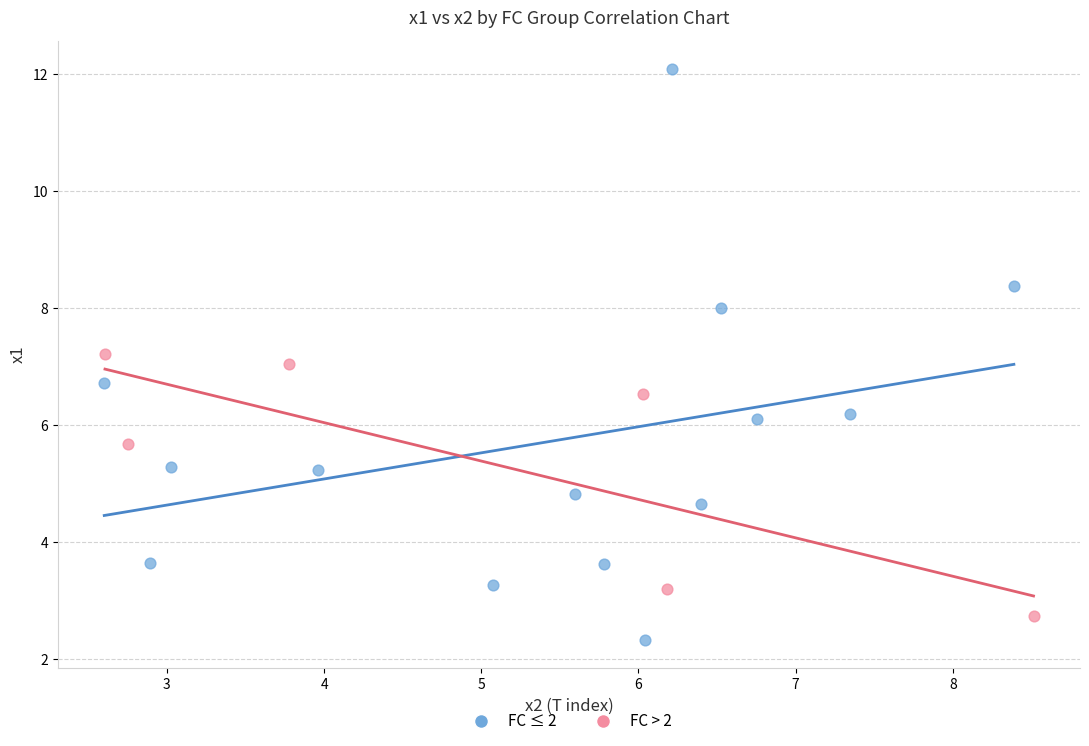

Which series has the largest Y range (max minus min)?

FC ≤ 2